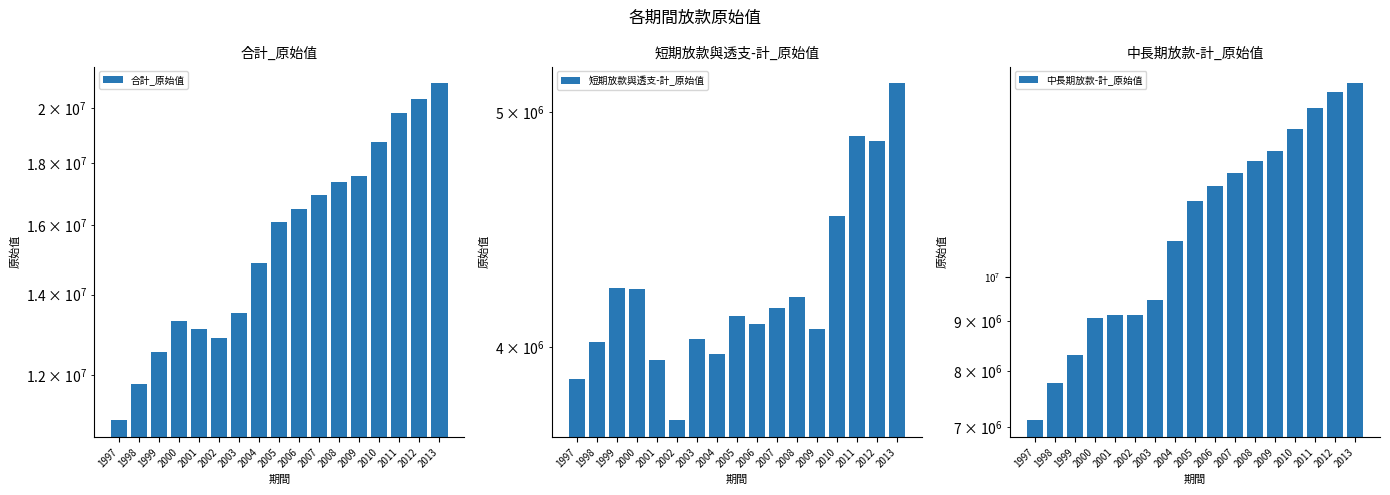

How many data points does each series have?

17